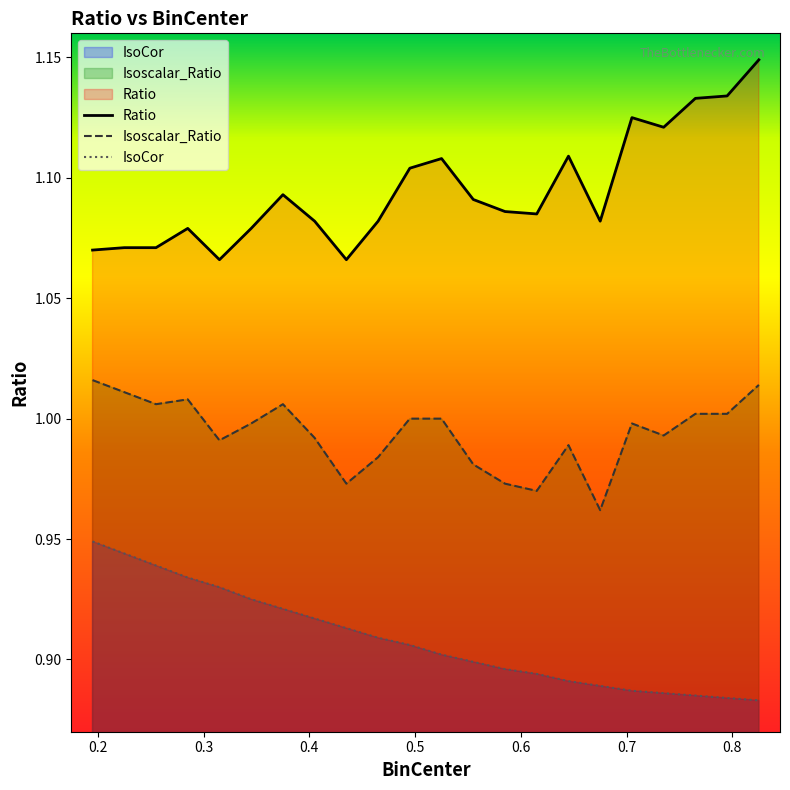

Reading right to left, extract all data points from this chart.

Ratio: 1.1	1.1	1.1	1.1	1.1	1.1	1.1	1.1	1.1	1.1	1.1	1.1	1.1	1.1	1.1	1.1	1.1	1.1	1.1	1.1	1.1	1.1
Isoscalar_Ratio: 1.0	1.0	1.0	1.0	1.0	1.0	1.0	1.0	1.0	1.0	1.0	1.0	1.0	1.0	1.0	1.0	1.0	1.0	1.0	1.0	1.0	1.0
IsoCor: 0.9	0.9	0.9	0.9	0.9	0.9	0.9	0.9	0.9	0.9	0.9	0.9	0.9	0.9	0.9	0.9	0.9	0.9	0.9	0.9	0.9	0.9